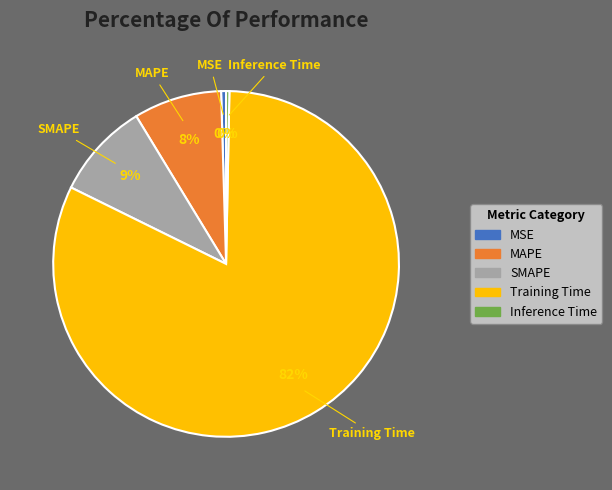

To the nearest percent, what is the combined percentage of SMAPE and Inference Time?

9%